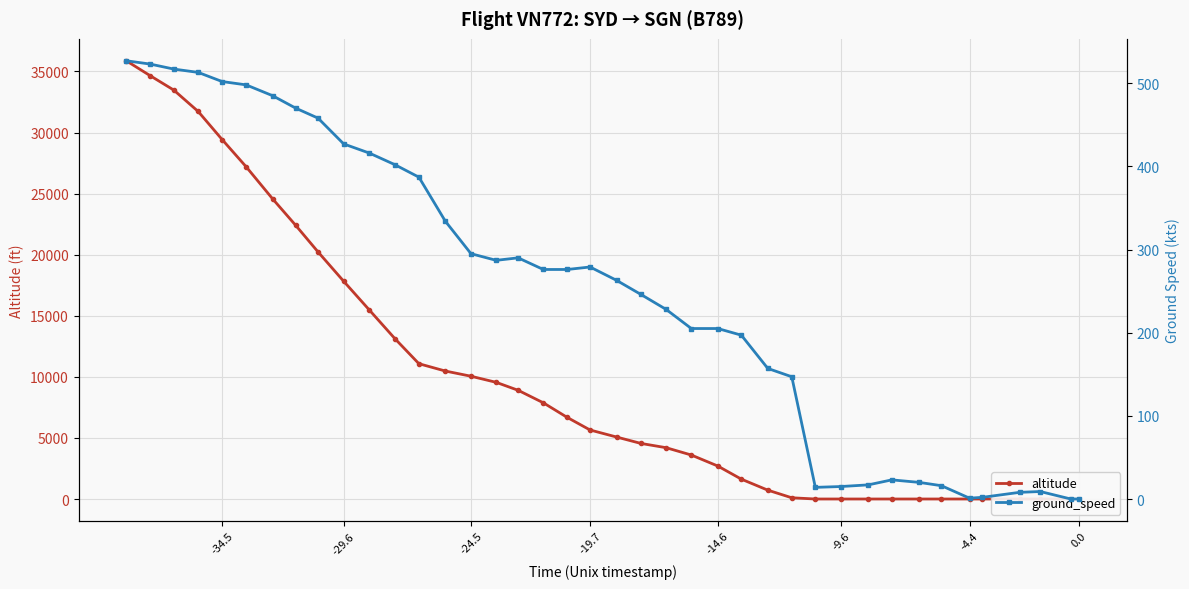

How many interior local peaks does the ground_speed series have?

4